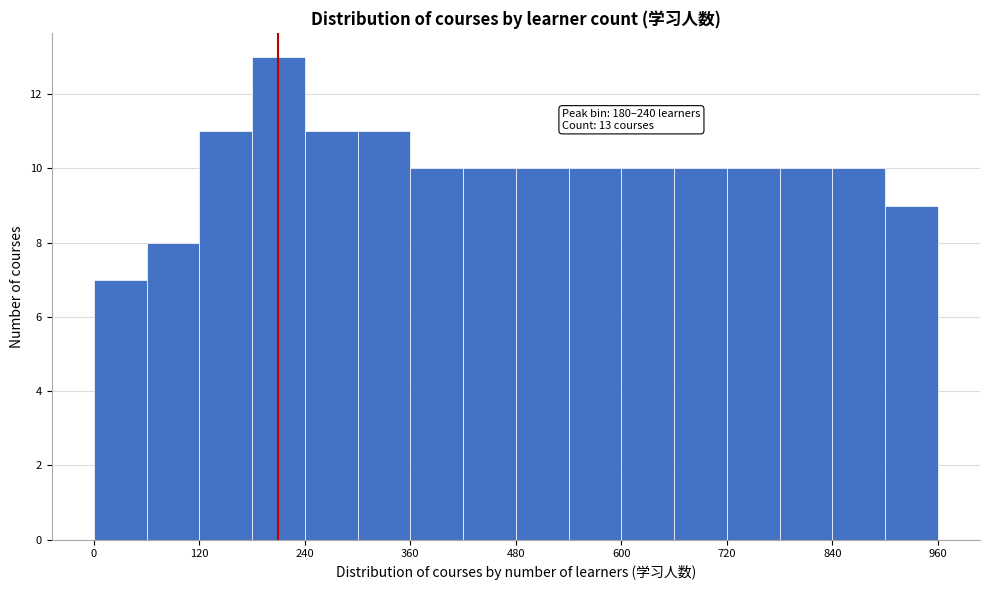

Around what value on the x-axis is the tallest bar? Give the approximate position of its centre, as read against the axis.

220